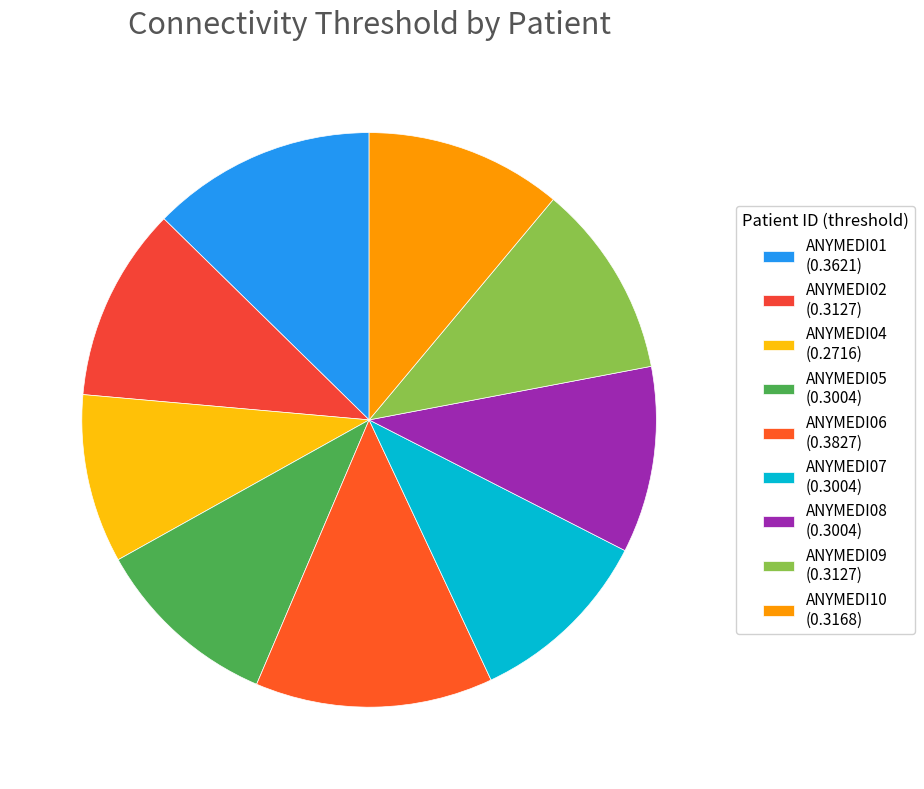

How many slices are in this pie chart?

9